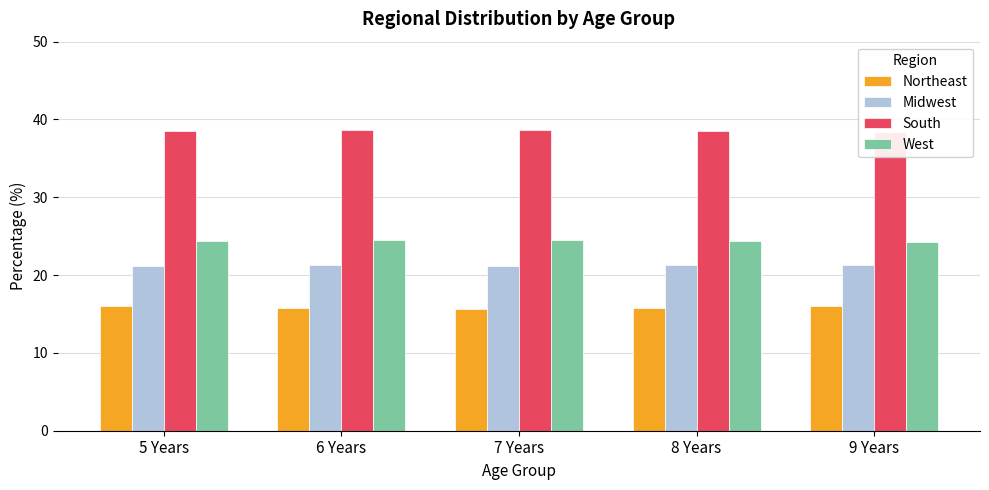

What is the value of the West bar at the 2nd from the left?

24.5